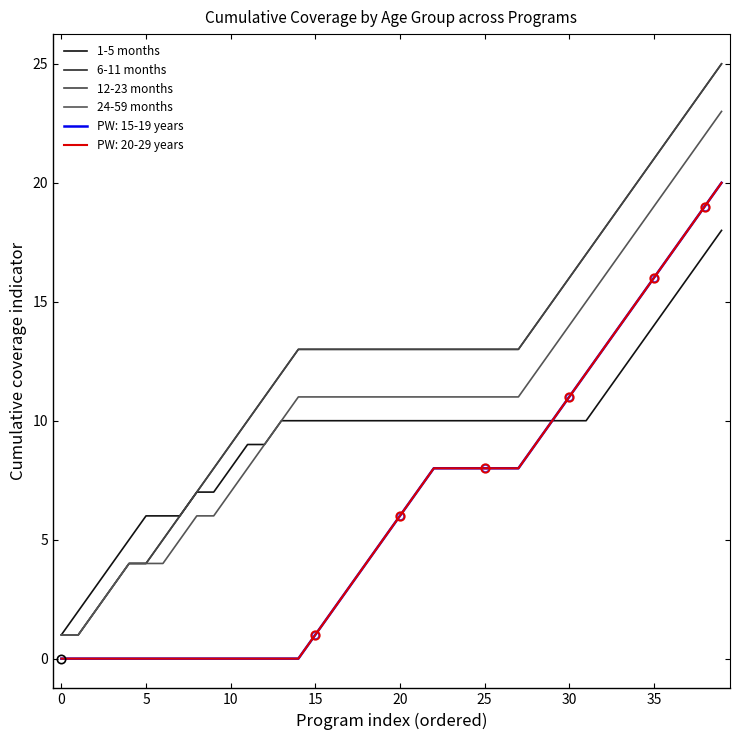

What is the highest value of the 24-59 months series?

23